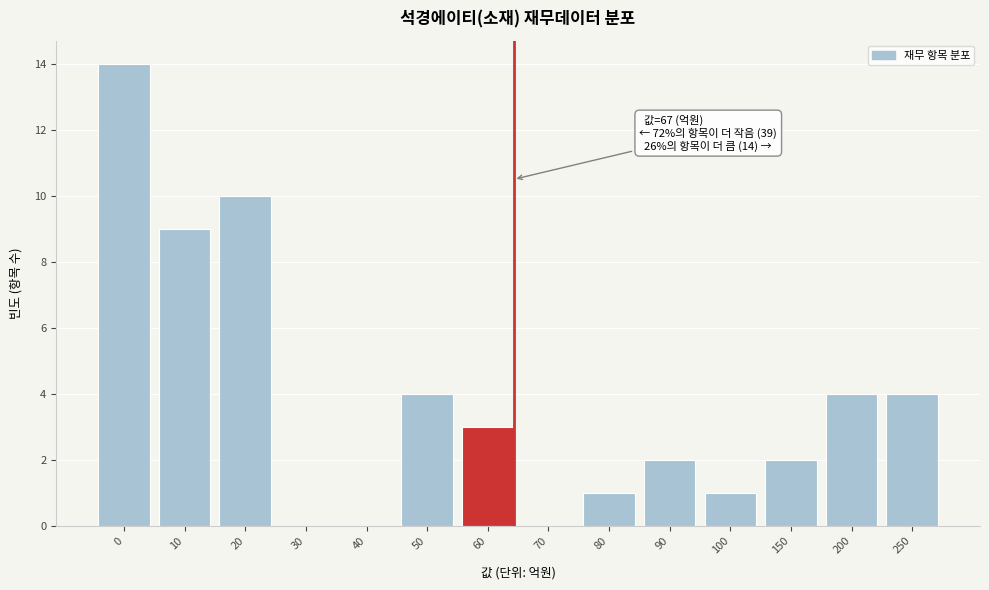

Reading left to right, list all the values displayed in this chart.

0=14	10=9	20=10	30=0	40=0	50=4	60=3	70=0	80=1	90=2	100=1	150=2	200=4	250=4